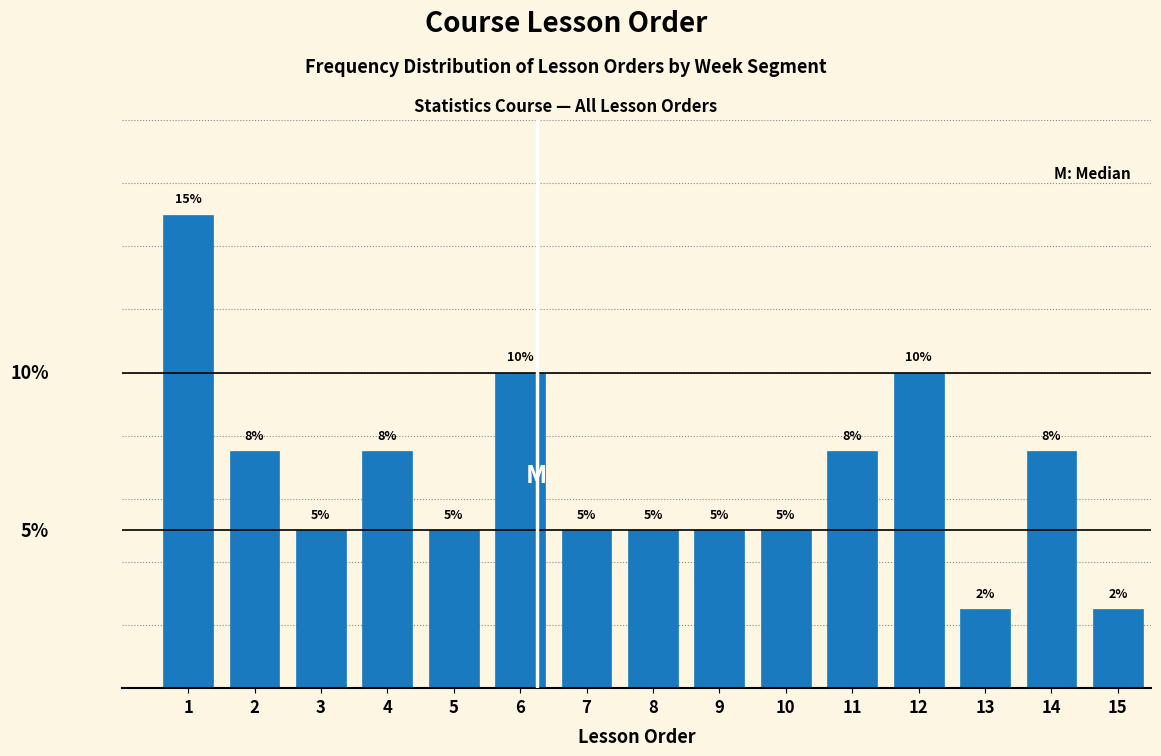

Does the chart contain any negative values?

No